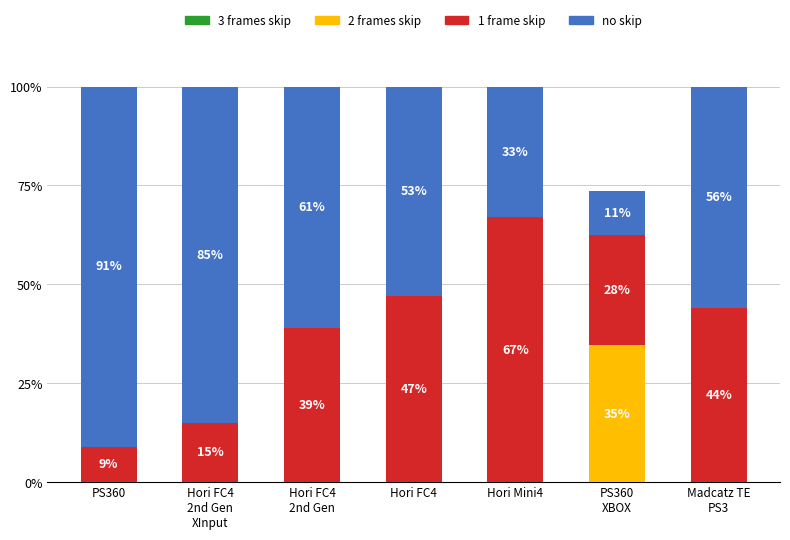

Are the bars grouped side by side (vs. stacked)?

No